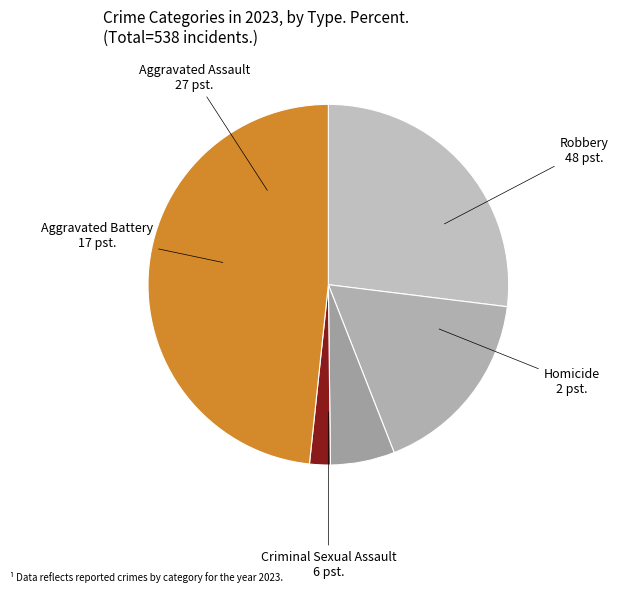

Rank the categories by value from lowest to highest.

Homicide, Criminal Sexual Assault, Aggravated Battery, Aggravated Assault, Robbery